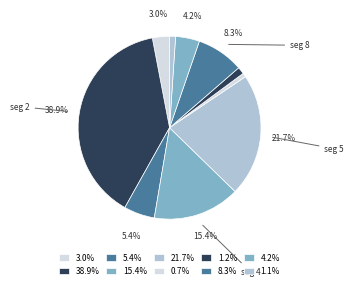

Which slice is the largest?

signal segment 2